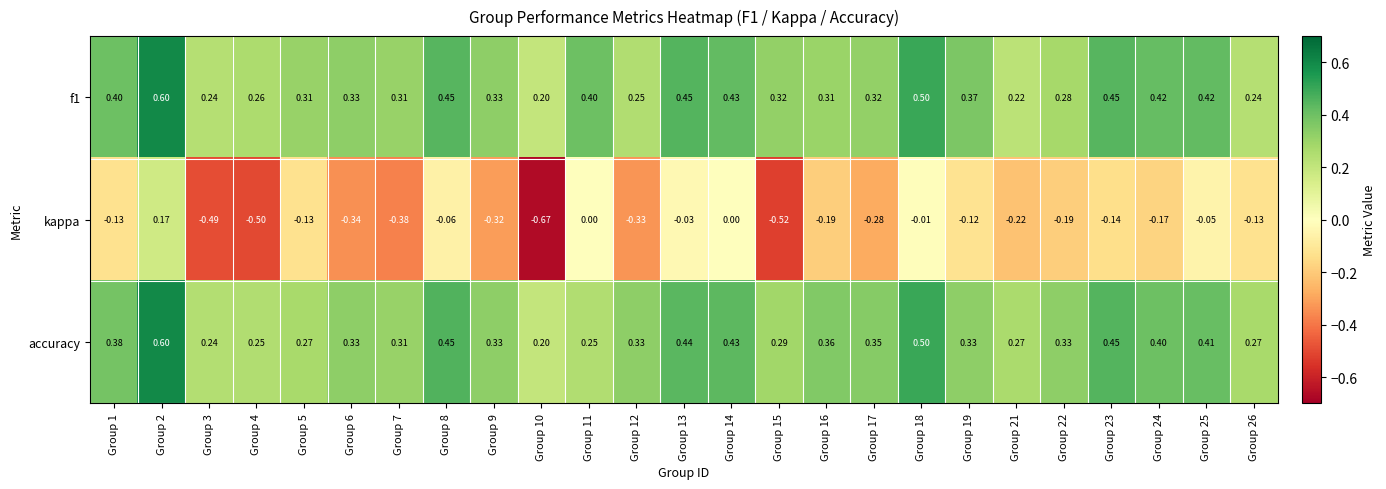

Is the value of accuracy at Group 14 greater than the value of kappa at Group 15?

Yes